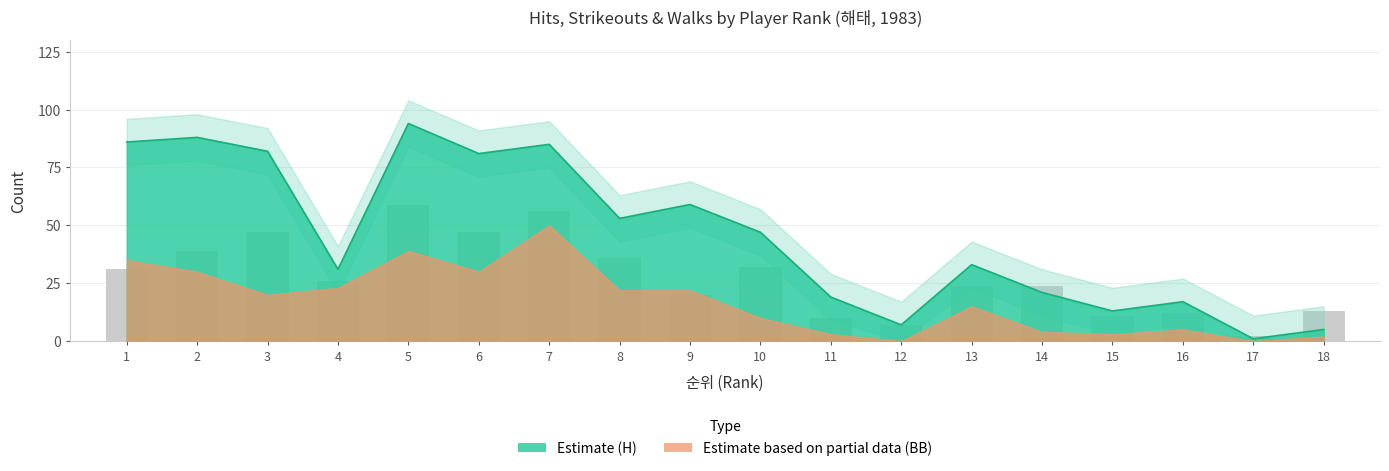

Does the chart contain stacked bars?

No